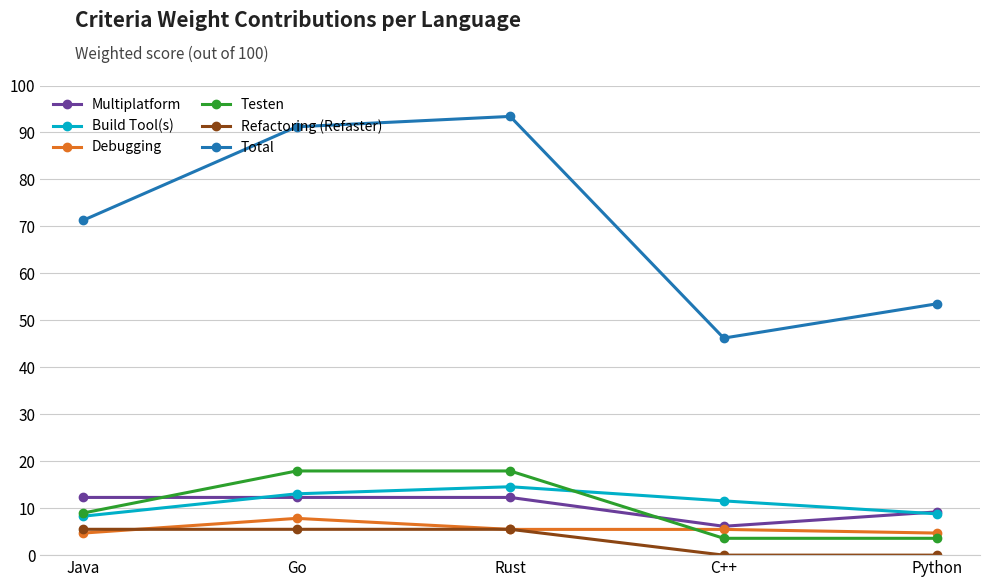

What is the highest value of the Multiplatform series?

12.3